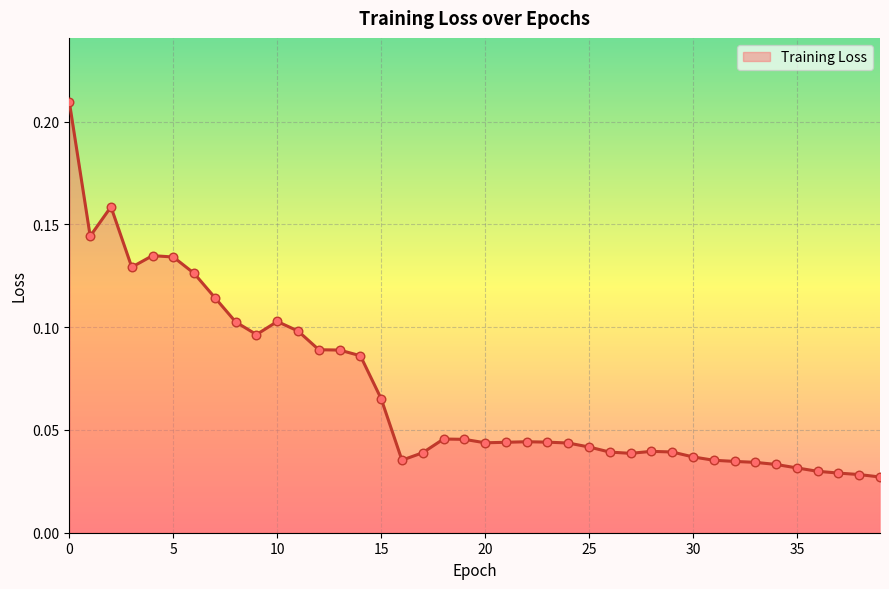

Between 3 and 11, which is larger?

3